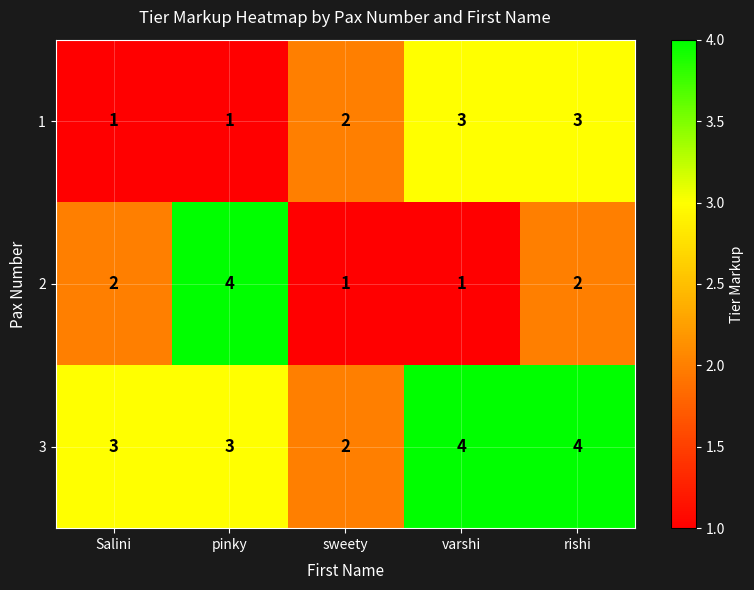

What is the total value across all series at Salini?

6